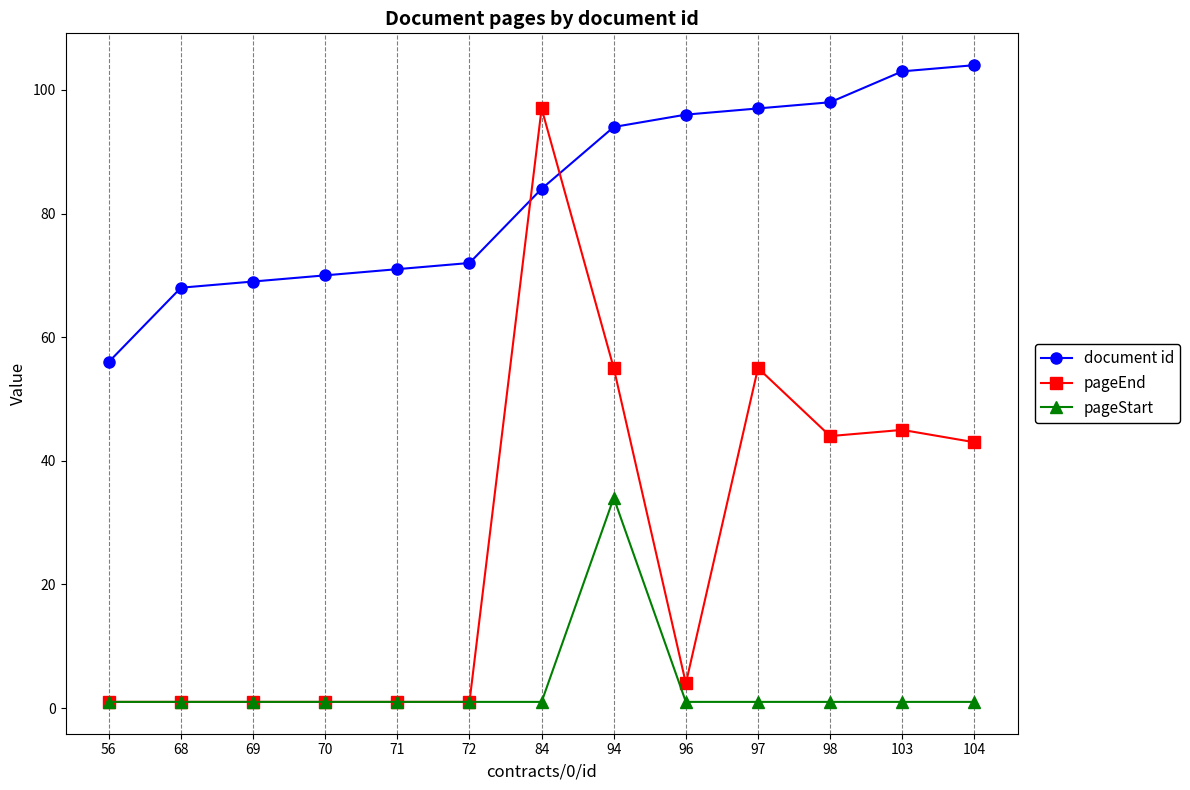

What is the sum of all pageStart values?

46